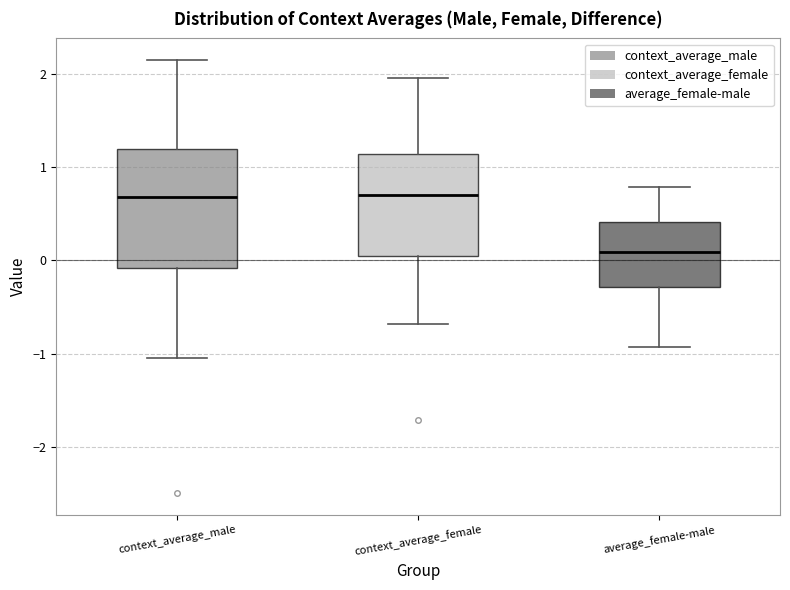

Reading left to right, transcribe this box plot: for each box, give where its median line is, the range the box spans, and where its two whiskers end, as read against the y-axis. The values are not printed on the chart, so give them approximately, as read against the axis.

context_average_male: median 0.7, box -0.1 to 1.2, whiskers -1.0 to 2.1
context_average_female: median 0.7, box 0.0 to 1.1, whiskers -0.7 to 2.0
average_female-male: median 0.1, box -0.3 to 0.4, whiskers -0.9 to 0.8